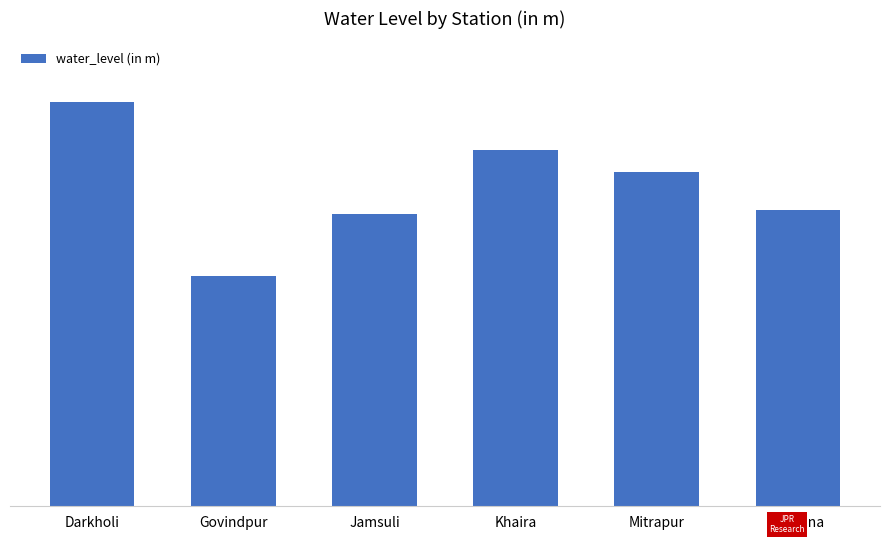

What is the label of the 6th bar from the right?

Darkholi